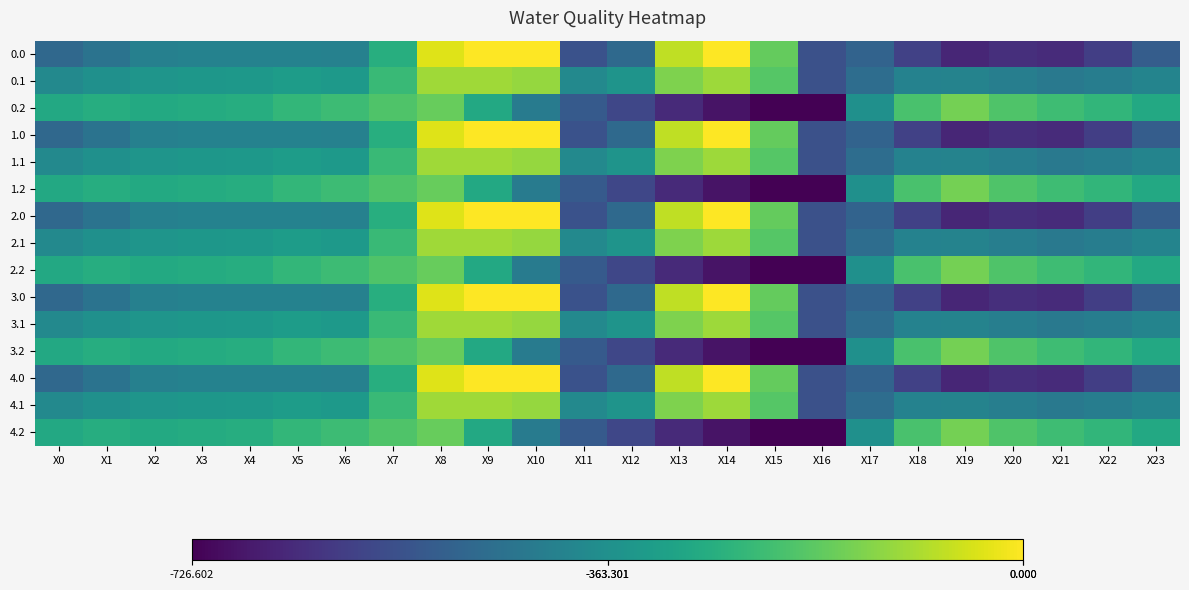

Reading left to right, transcribe all the data shown in this chart.

0.0: X0=-482.0	X1=-449.5	X2=-410.3	X3=-404.4	X4=-404.9	X5=-403.8	X6=-408.0	X7=-270.7	X8=-35.0	X9=0.0	X10=0.0	X11=-544.3	X12=-477.2	X13=-70.2	X14=-0.3	X15=-172.8	X16=-545.4	X17=-494.8	X18=-586.7	X19=-649.2	X20=-629.9	X21=-638.4	X22=-592.3	X23=-511.3
0.1: X0=-384.6	X1=-361.1	X2=-347.9	X3=-342.7	X4=-339.6	X5=-325.7	X6=-332.2	X7=-234.9	X8=-102.3	X9=-104.8	X10=-114.0	X11=-384.7	X12=-350.8	X13=-141.2	X14=-105.5	X15=-190.4	X16=-547.3	X17=-466.6	X18=-405.4	X19=-400.2	X20=-414.5	X21=-432.4	X22=-419.9	X23=-399.4
0.2: X0=-287.1	X1=-272.7	X2=-285.5	X3=-281.0	X4=-274.4	X5=-245.0	X6=-228.8	X7=-199.0	X8=-169.5	X9=-288.5	X10=-423.5	X11=-520.6	X12=-571.2	X13=-640.4	X14=-687.4	X15=-725.8	X16=-726.6	X17=-362.4	X18=-210.0	X19=-151.0	X20=-199.2	X21=-226.4	X22=-247.4	X23=-287.5
1.0: X0=-482.0	X1=-449.5	X2=-410.3	X3=-404.4	X4=-404.9	X5=-403.8	X6=-408.0	X7=-270.7	X8=-35.0	X9=0.0	X10=0.0	X11=-544.3	X12=-477.2	X13=-70.2	X14=-0.3	X15=-172.8	X16=-545.4	X17=-494.8	X18=-586.7	X19=-649.2	X20=-629.9	X21=-638.4	X22=-592.3	X23=-511.3
1.1: X0=-384.6	X1=-361.1	X2=-347.9	X3=-342.7	X4=-339.6	X5=-325.7	X6=-332.2	X7=-234.9	X8=-102.3	X9=-104.8	X10=-114.0	X11=-384.7	X12=-350.8	X13=-141.2	X14=-105.5	X15=-190.4	X16=-547.3	X17=-466.6	X18=-405.4	X19=-400.2	X20=-414.5	X21=-432.4	X22=-419.9	X23=-399.4
1.2: X0=-287.1	X1=-272.7	X2=-285.5	X3=-281.0	X4=-274.4	X5=-245.0	X6=-228.8	X7=-199.0	X8=-169.5	X9=-288.5	X10=-423.5	X11=-520.6	X12=-571.2	X13=-640.4	X14=-687.4	X15=-725.8	X16=-726.6	X17=-362.4	X18=-210.0	X19=-151.0	X20=-199.2	X21=-226.4	X22=-247.4	X23=-287.5
2.0: X0=-482.0	X1=-449.5	X2=-410.3	X3=-404.4	X4=-404.9	X5=-403.8	X6=-408.0	X7=-270.7	X8=-35.0	X9=0.0	X10=0.0	X11=-544.3	X12=-477.2	X13=-70.2	X14=-0.3	X15=-172.8	X16=-545.4	X17=-494.8	X18=-586.7	X19=-649.2	X20=-629.9	X21=-638.4	X22=-592.3	X23=-511.3
2.1: X0=-384.6	X1=-361.1	X2=-347.9	X3=-342.7	X4=-339.6	X5=-325.7	X6=-332.2	X7=-234.9	X8=-102.3	X9=-104.8	X10=-114.0	X11=-384.7	X12=-350.8	X13=-141.2	X14=-105.5	X15=-190.4	X16=-547.3	X17=-466.6	X18=-405.4	X19=-400.2	X20=-414.5	X21=-432.4	X22=-419.9	X23=-399.4
2.2: X0=-287.1	X1=-272.7	X2=-285.5	X3=-281.0	X4=-274.4	X5=-245.0	X6=-228.8	X7=-199.0	X8=-169.5	X9=-288.5	X10=-423.5	X11=-520.6	X12=-571.2	X13=-640.4	X14=-687.4	X15=-725.8	X16=-726.6	X17=-362.4	X18=-210.0	X19=-151.0	X20=-199.2	X21=-226.4	X22=-247.4	X23=-287.5
3.0: X0=-482.0	X1=-449.5	X2=-410.3	X3=-404.4	X4=-404.9	X5=-403.8	X6=-408.0	X7=-270.7	X8=-35.0	X9=0.0	X10=0.0	X11=-544.3	X12=-477.2	X13=-70.2	X14=-0.3	X15=-172.8	X16=-545.4	X17=-494.8	X18=-586.7	X19=-649.2	X20=-629.9	X21=-638.4	X22=-592.3	X23=-511.3
3.1: X0=-384.6	X1=-361.1	X2=-347.9	X3=-342.7	X4=-339.6	X5=-325.7	X6=-332.2	X7=-234.9	X8=-102.3	X9=-104.8	X10=-114.0	X11=-384.7	X12=-350.8	X13=-141.2	X14=-105.5	X15=-190.4	X16=-547.3	X17=-466.6	X18=-405.4	X19=-400.2	X20=-414.5	X21=-432.4	X22=-419.9	X23=-399.4
3.2: X0=-287.1	X1=-272.7	X2=-285.5	X3=-281.0	X4=-274.4	X5=-245.0	X6=-228.8	X7=-199.0	X8=-169.5	X9=-288.5	X10=-423.5	X11=-520.6	X12=-571.2	X13=-640.4	X14=-687.4	X15=-725.8	X16=-726.6	X17=-362.4	X18=-210.0	X19=-151.0	X20=-199.2	X21=-226.4	X22=-247.4	X23=-287.5
4.0: X0=-482.0	X1=-449.5	X2=-410.3	X3=-404.4	X4=-404.9	X5=-403.8	X6=-408.0	X7=-270.7	X8=-35.0	X9=0.0	X10=0.0	X11=-544.3	X12=-477.2	X13=-70.2	X14=-0.3	X15=-172.8	X16=-545.4	X17=-494.8	X18=-586.7	X19=-649.2	X20=-629.9	X21=-638.4	X22=-592.3	X23=-511.3
4.1: X0=-384.6	X1=-361.1	X2=-347.9	X3=-342.7	X4=-339.6	X5=-325.7	X6=-332.2	X7=-234.9	X8=-102.3	X9=-104.8	X10=-114.0	X11=-384.7	X12=-350.8	X13=-141.2	X14=-105.5	X15=-190.4	X16=-547.3	X17=-466.6	X18=-405.4	X19=-400.2	X20=-414.5	X21=-432.4	X22=-419.9	X23=-399.4
4.2: X0=-287.1	X1=-272.7	X2=-285.5	X3=-281.0	X4=-274.4	X5=-245.0	X6=-228.8	X7=-199.0	X8=-169.5	X9=-288.5	X10=-423.5	X11=-520.6	X12=-571.2	X13=-640.4	X14=-687.4	X15=-725.8	X16=-726.6	X17=-362.4	X18=-210.0	X19=-151.0	X20=-199.2	X21=-226.4	X22=-247.4	X23=-287.5